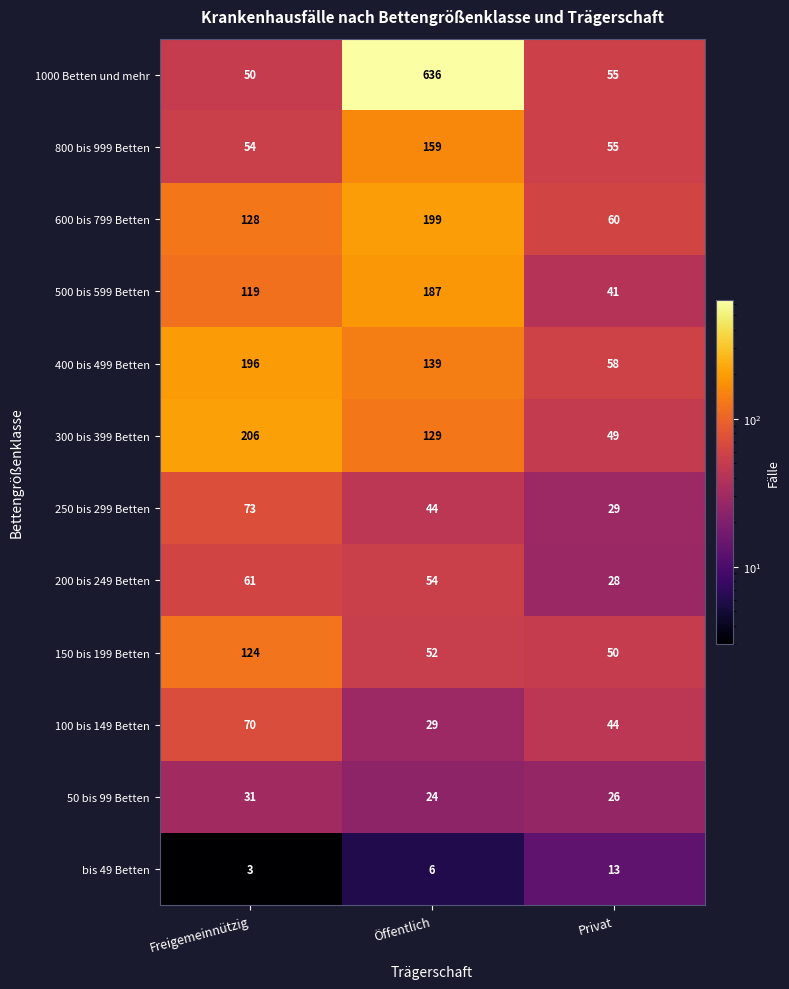

Rank the series by their maximum value, from highest to lowest.

1000 Betten und mehr, 300 bis 399 Betten, 600 bis 799 Betten, 400 bis 499 Betten, 500 bis 599 Betten, 800 bis 999 Betten, 150 bis 199 Betten, 250 bis 299 Betten, 100 bis 149 Betten, 200 bis 249 Betten, 50 bis 99 Betten, bis 49 Betten